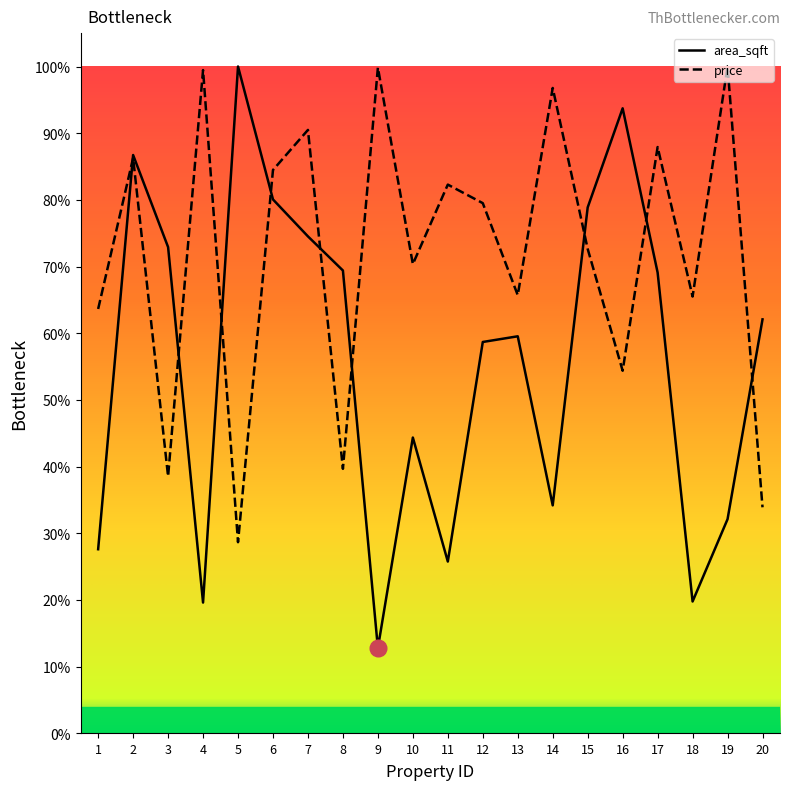

What is the value of the price point at the 19th from the left?

1.0